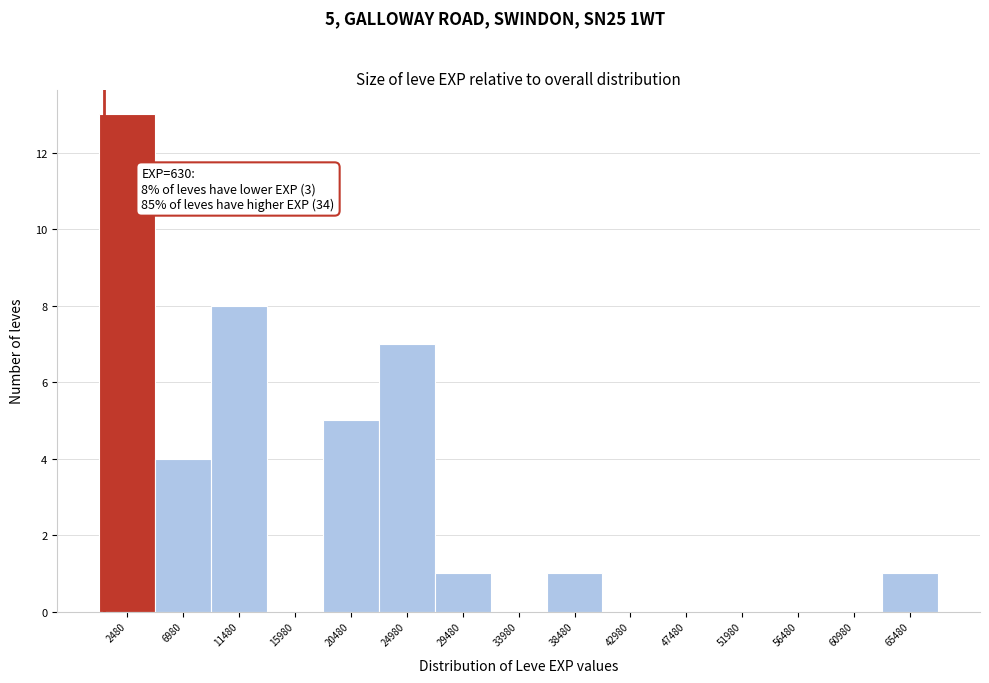

Over which range of the x-axis is the bar tallest?

0 to 4500